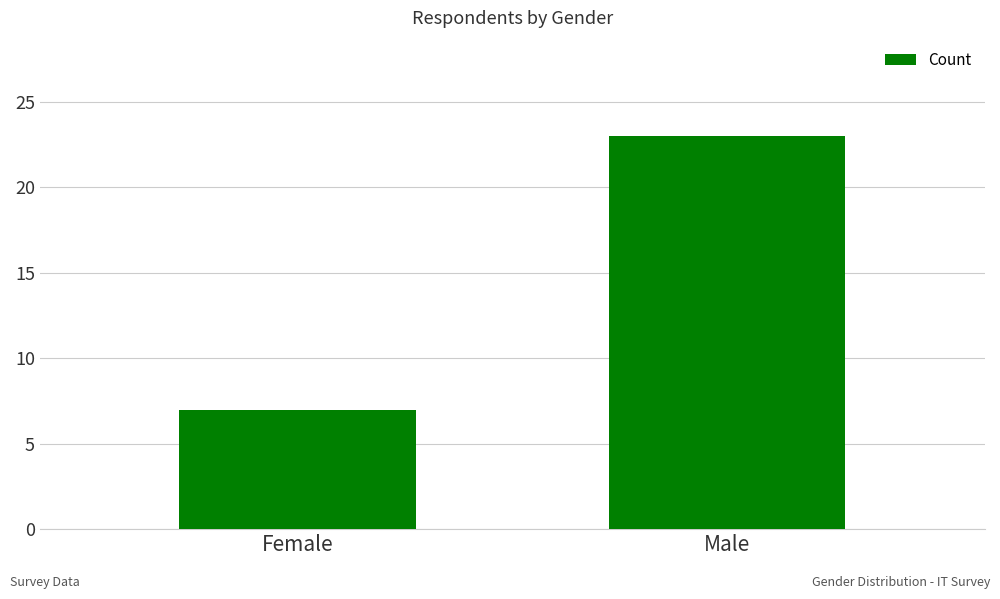

What is the sum of the values at Female and Male?

30